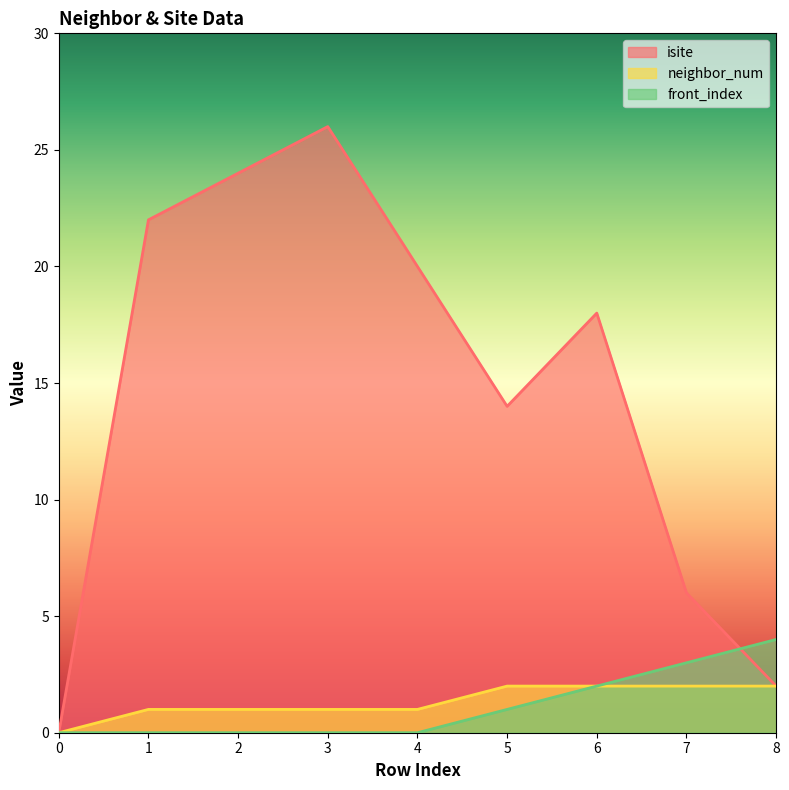

How many front_index values are between 0 and 2?

7